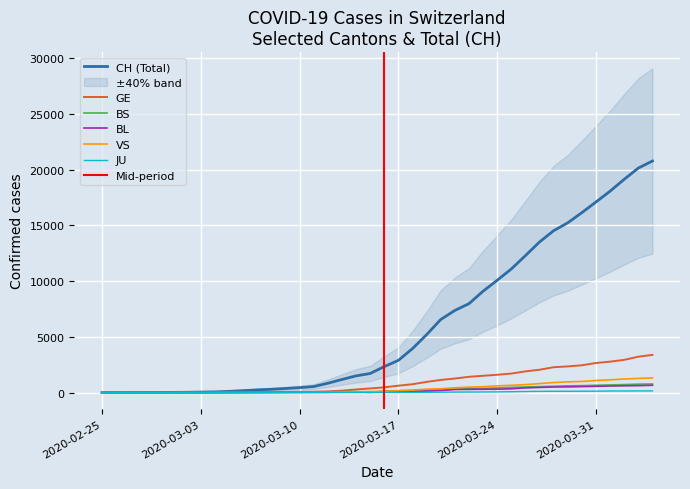

Reading left to right, transcribe all the data shown in this chart.

CH: 1	2	4	11	14	20	26	46	63	109	175	243	298	368	447	540	839	1176	1500	1713	2332	2892	3947	5199	6555	7368	7975	9094	10075	11087	12285	13512	14521	15228	16141	17098	18069	19133	20141	20773
GE: 0	1	1	3	5	7	7	9	9	13	17	26	35	44	68	79	108	173	282	372	472	619	751	961	1136	1262	1417	1509	1598	1708	1902	2051	2277	2349	2450	2657	2775	2938	3220	3384
BS: 0	0	1	1	1	1	1	3	3	8	15	21	24	28	33	49	73	92	100	0	144	165	182	222	272	299	358	376	414	466	505	534	573	609	621	657	691	718	758	771
BL: 0	0	0	1	2	2	2	2	2	6	6	15	19	20	22	26	26	42	47	54	76	89	116	134	184	282	289	302	306	341	422	466	502	511	539	561	588	610	625	656
VS: 0	0	0	1	1	0	3	3	4	5	6	0	7	12	17	22	30	53	76	98	116	173	225	311	346	433	490	527	606	651	715	808	902	964	1000	1085	1145	1218	1273	1319
JU: 0	0	0	0	0	0	0	1	1	2	3	4	4	5	6	6	9	10	15	16	17	24	26	31	37	49	51	57	66	78	99	112	118	118	122	127	144	145	149	153